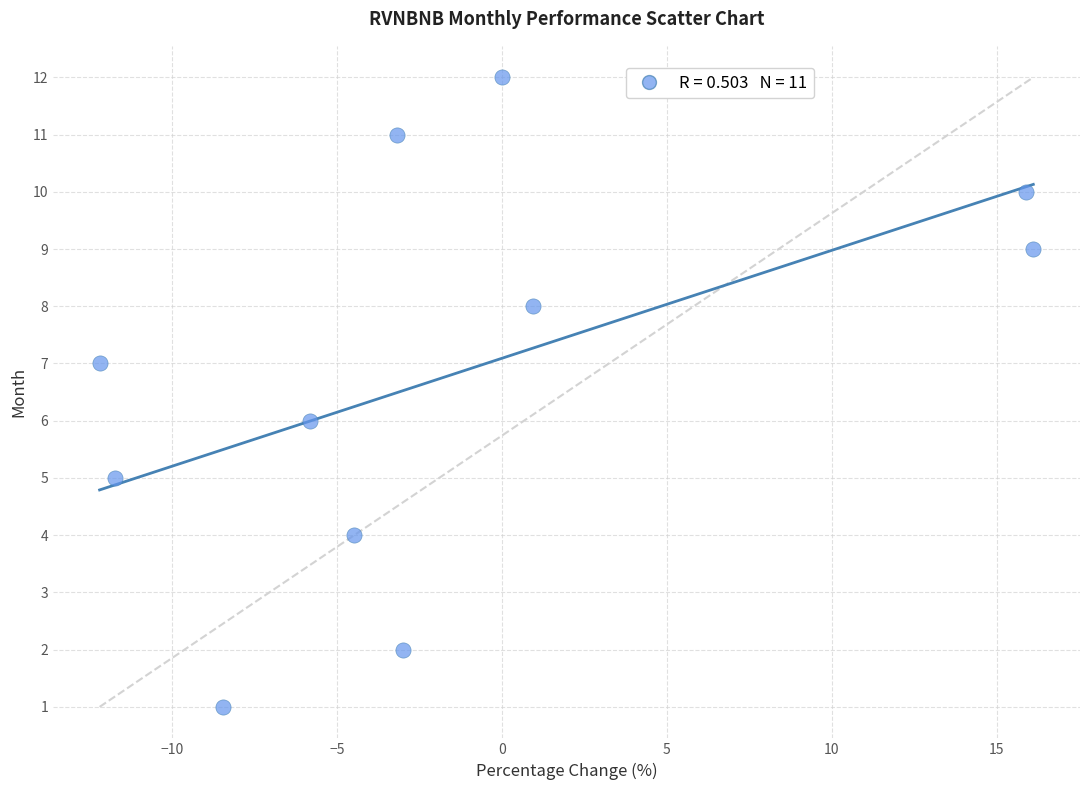

What is the range of Y values (max minus min)?

11